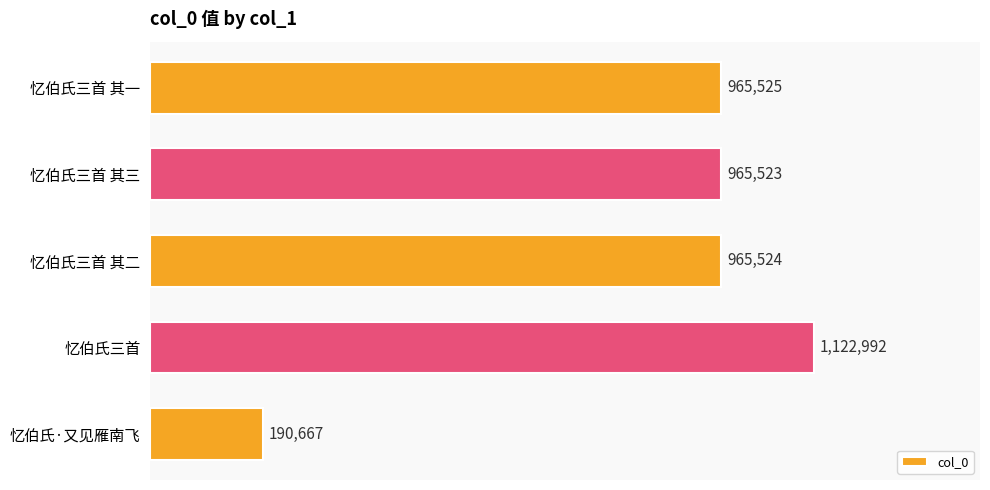

Does the chart contain any negative values?

No